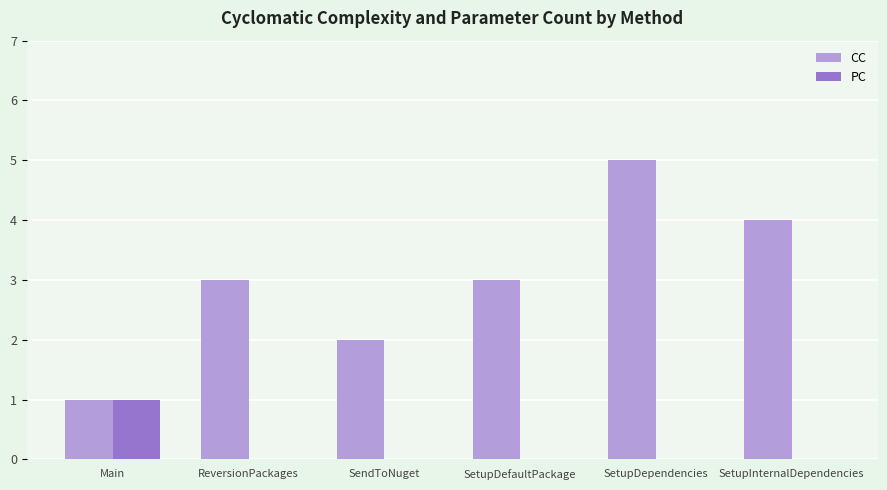

Does the chart contain stacked bars?

No